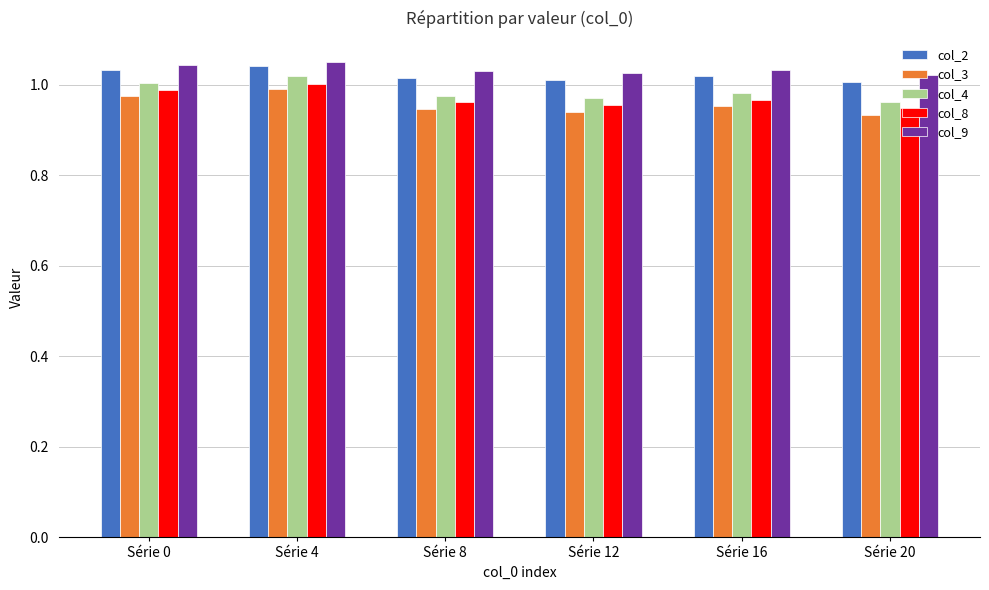

Which series has the widest spread of values?

col_3